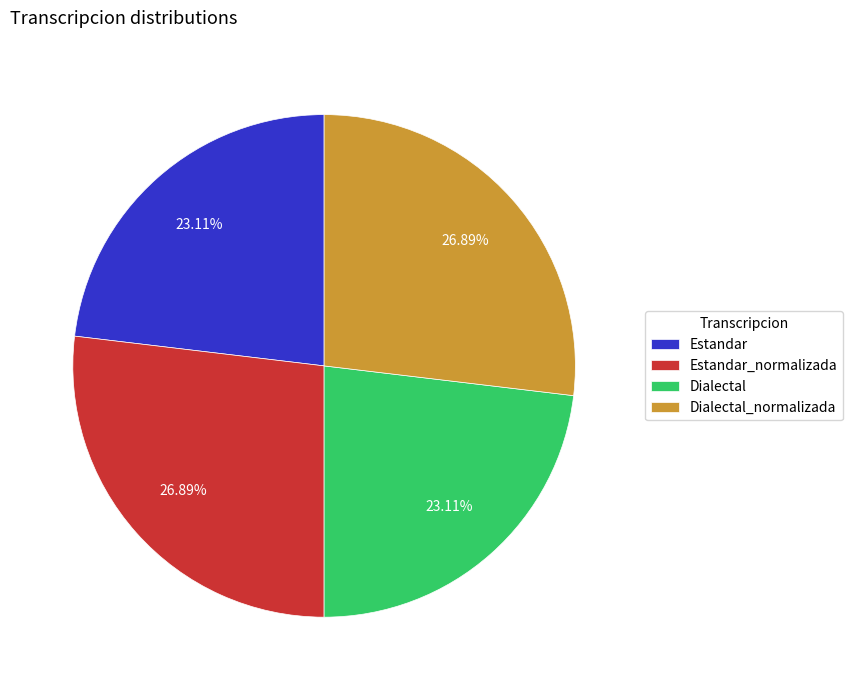

Does any single category account for the majority?

No